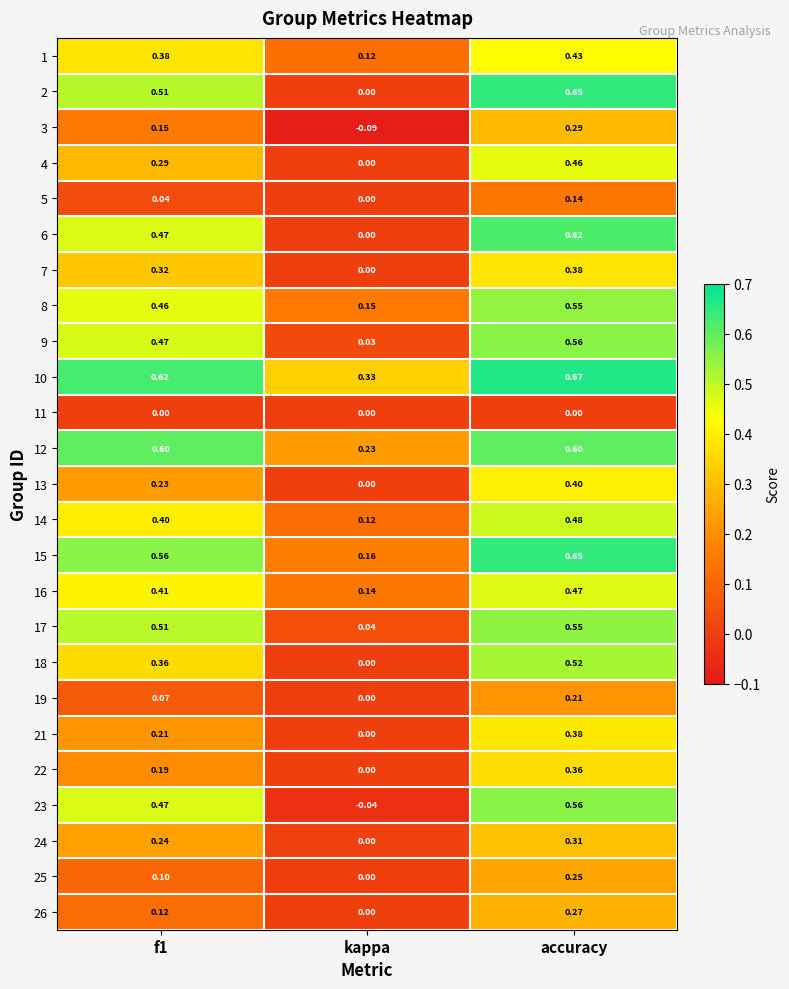

How many distinct data groups are displayed?

25